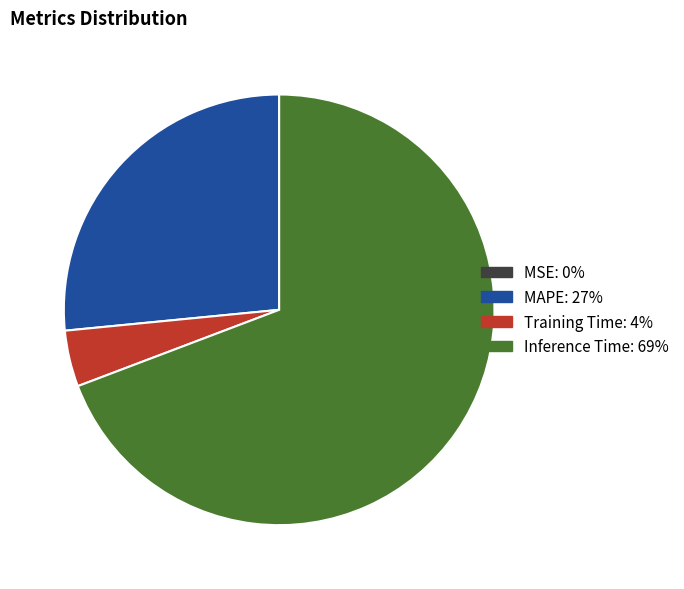

What is the largest slice in the pie chart?

Inference Time